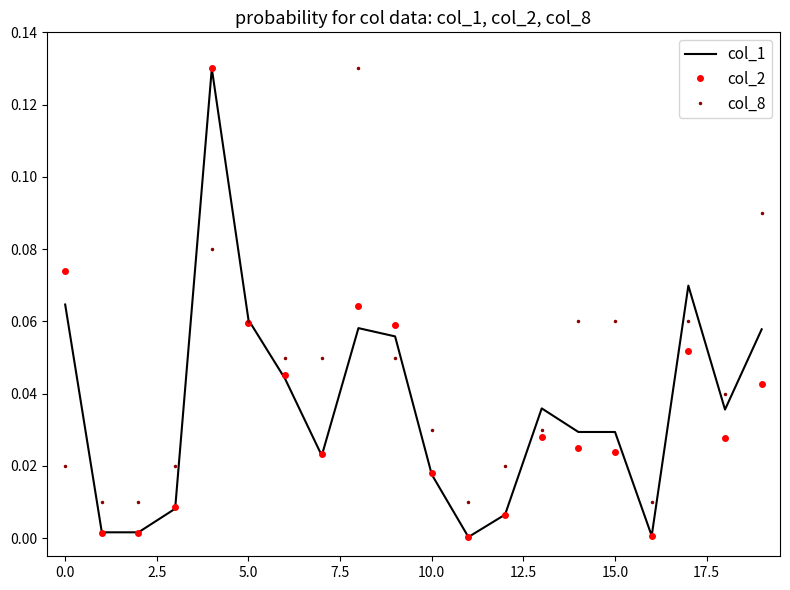

Which series has the largest total across all categories?

col_8